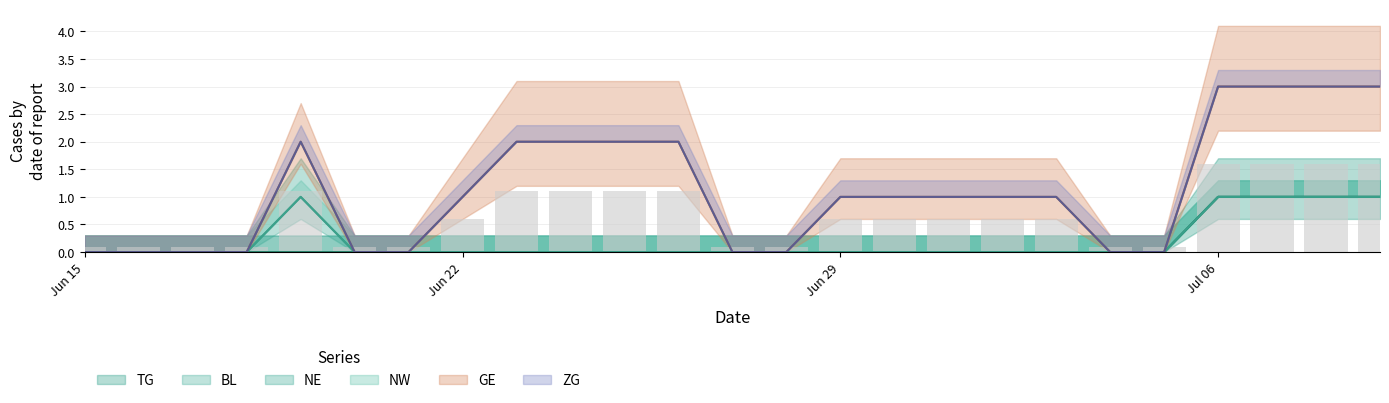

Which has a higher value, 6 or 7?

6